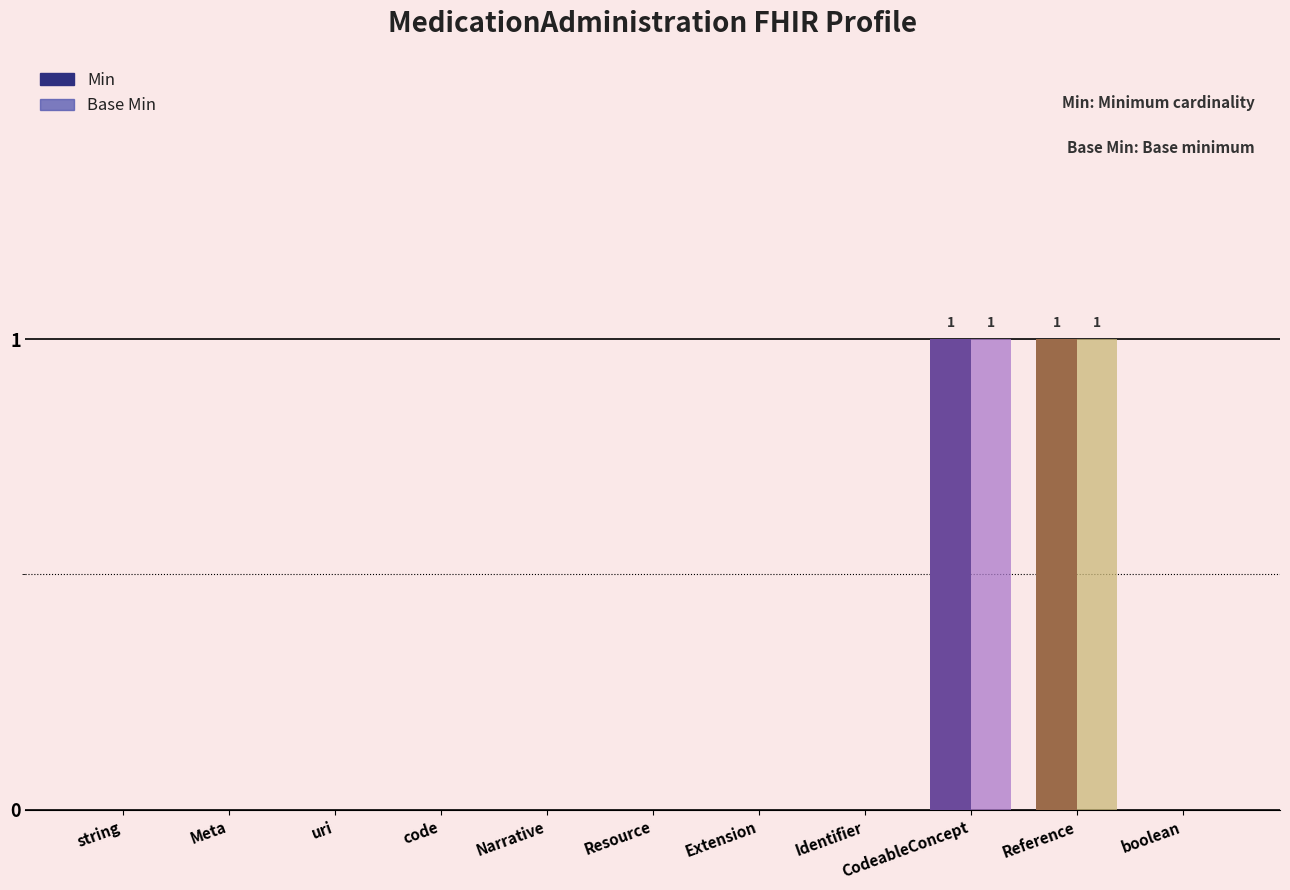

Reading left to right, extract all data points from this chart.

Min: 0	0	0	0	0	0	0	0	1	1	0
Base Min: 0	0	0	0	0	0	0	0	1	1	0